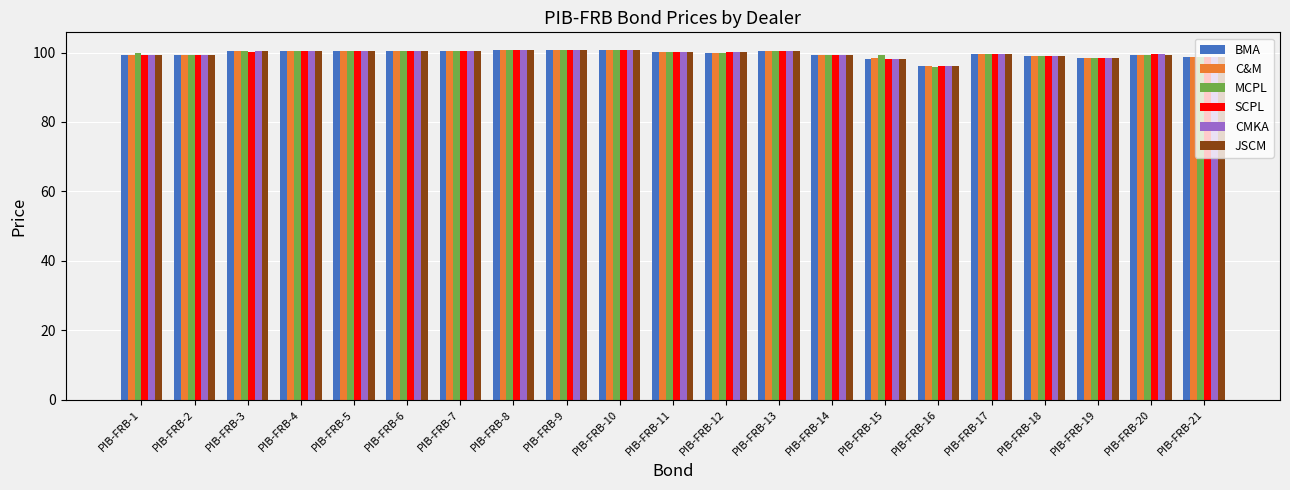

At which label does CMKA reach its minimum?

PIB-FRB-16